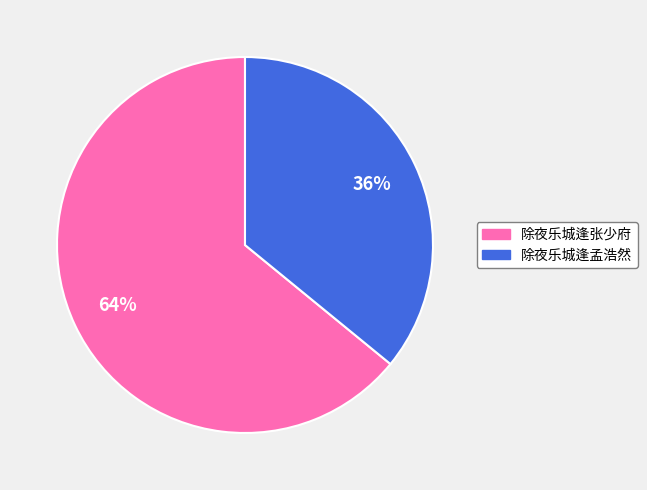

To the nearest percent, what portion does 除夜乐城逢孟浩然 represent?

36%